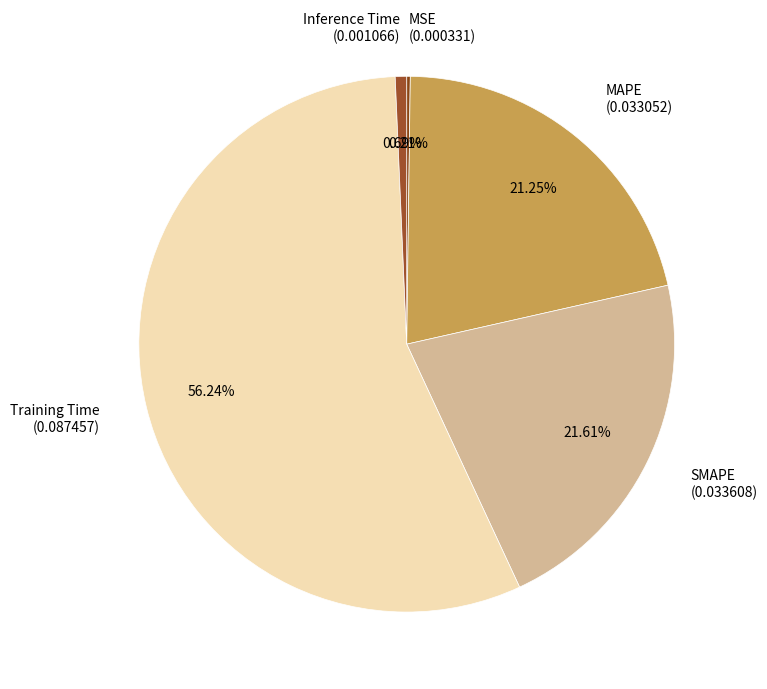

Combined, do MAPE (0.033052) and SMAPE (0.033608) account for over 50%?

No